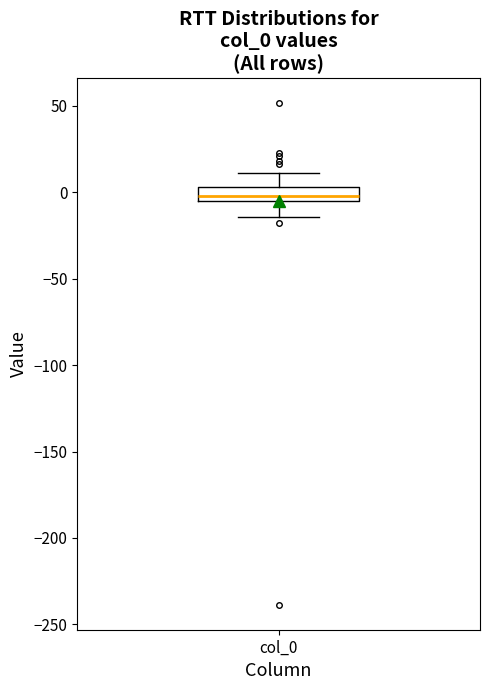

Transcribe this box plot: give where the median line is, the range the box spans, and where the two whiskers end, as read against the y-axis. The values are not printed on the chart, so give them approximately, as read against the axis.

median 0, box -5 to 5, whiskers -15 to 10